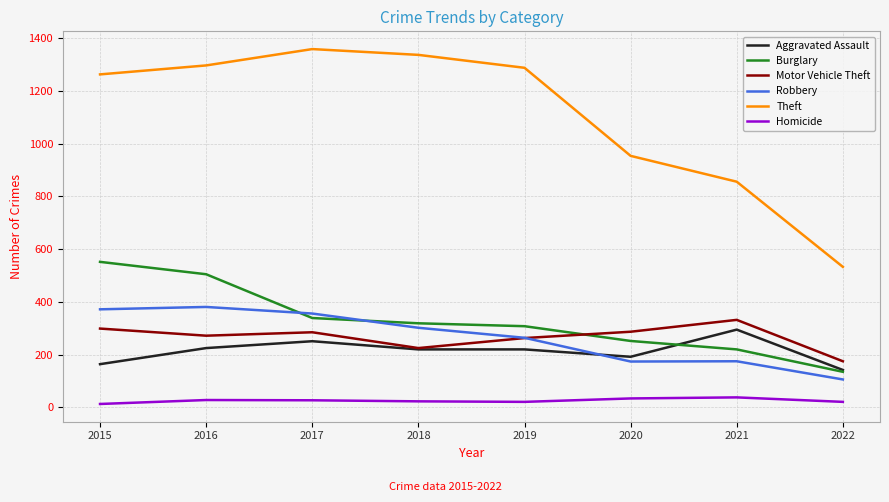

What is the total value across all series at 2017?

2617